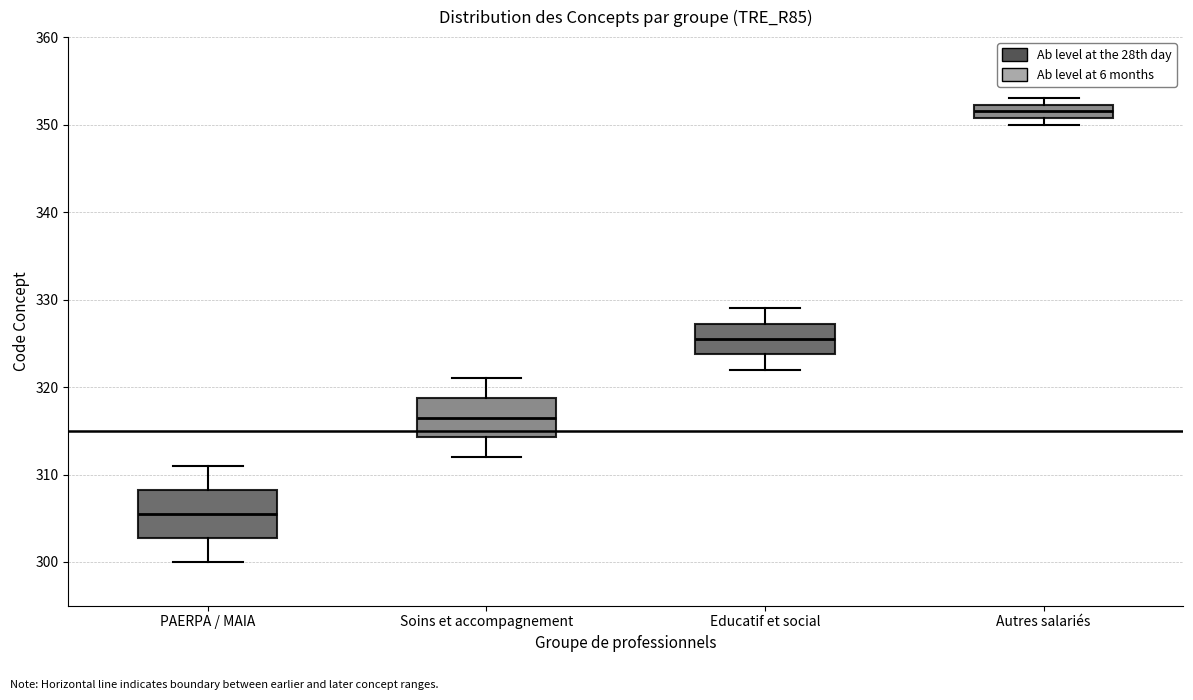

Which box's median line is the highest?

Autres salariés